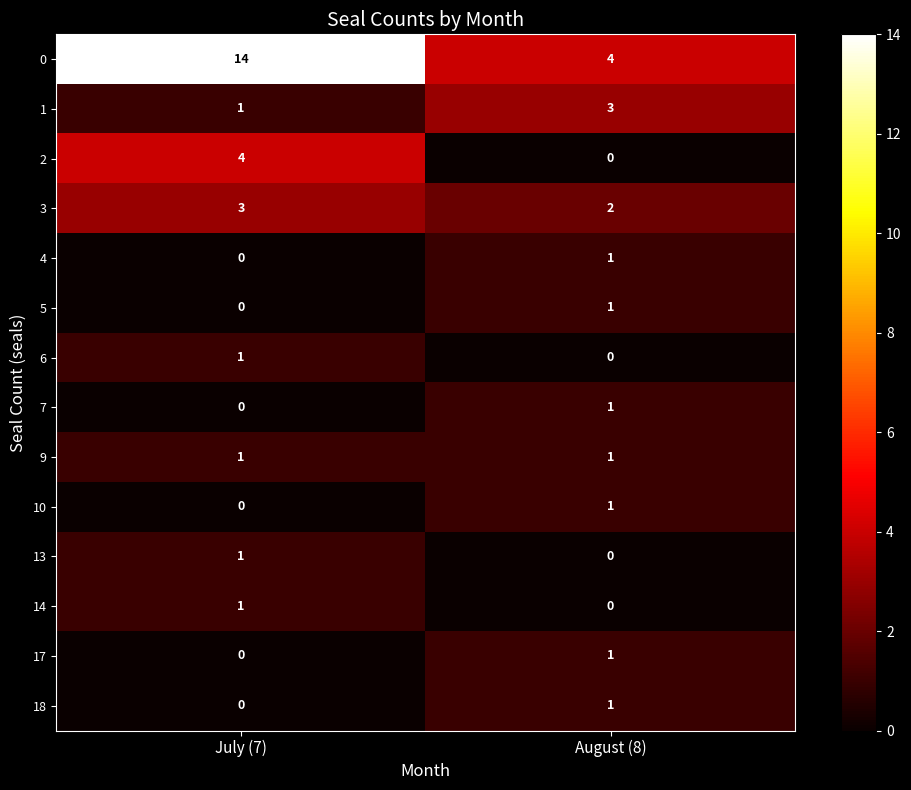

How many series are shown in this chart?

14